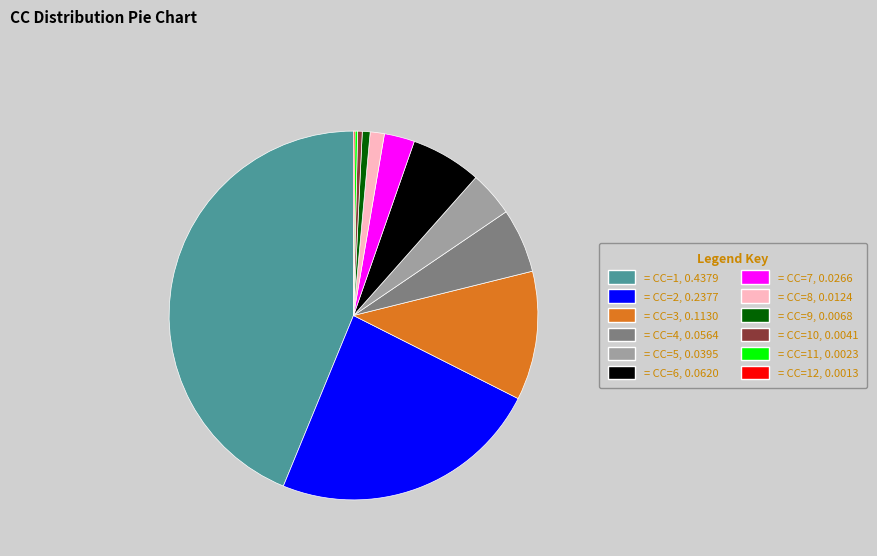

Is there a majority slice in this chart?

No